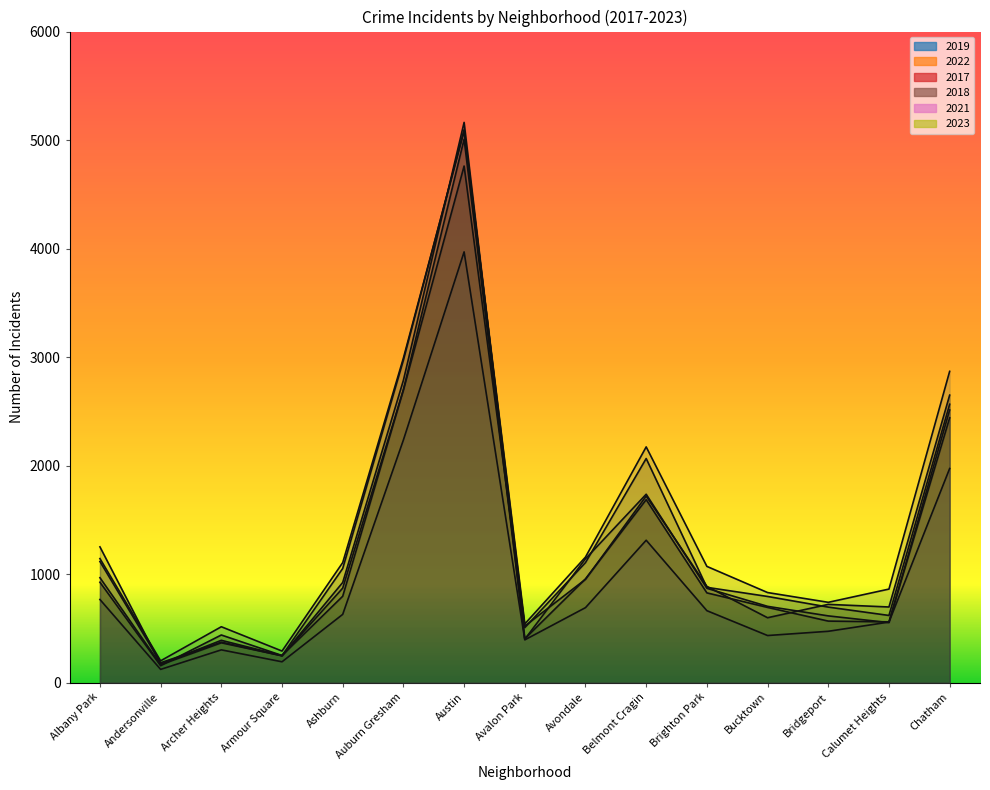

Where is the first local minimum for 2023?

Andersonville